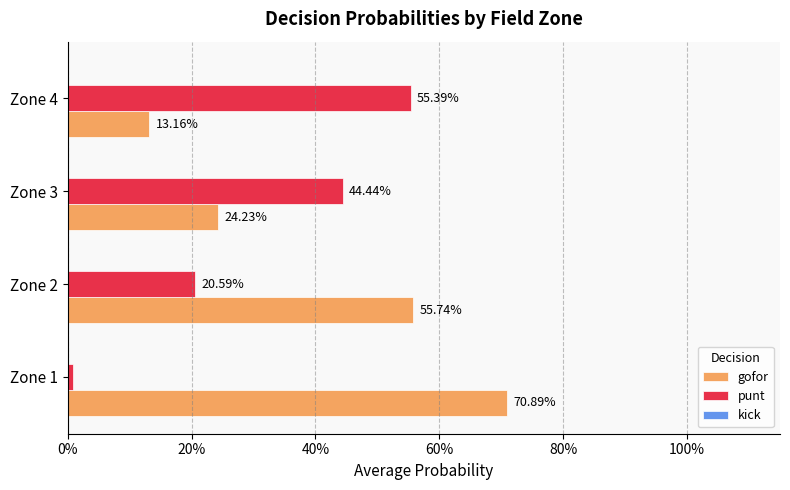

What is the difference between the second highest and second lowest values in the punt series?

0.2